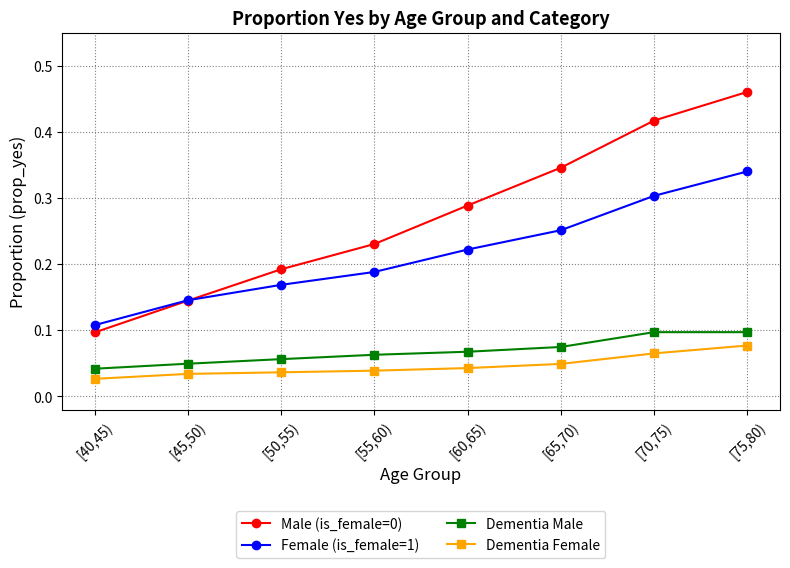

At which category is the sum across all series the highest?

[75,80)